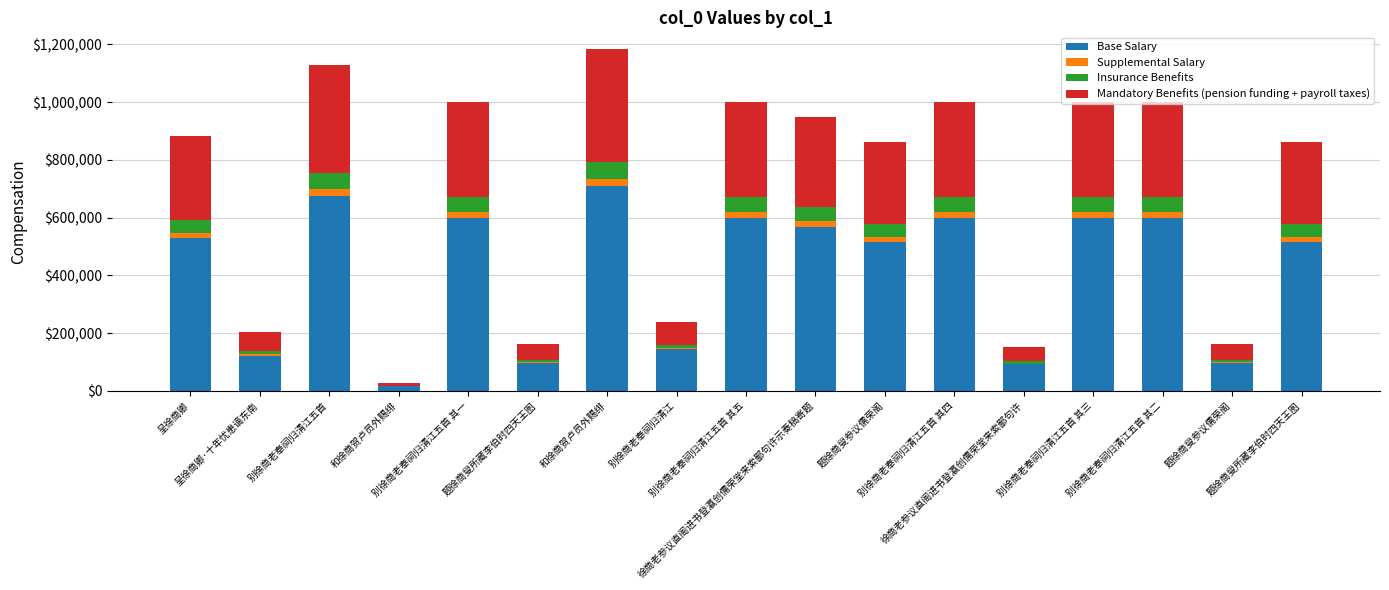

Are the bars grouped side by side (vs. stacked)?

No